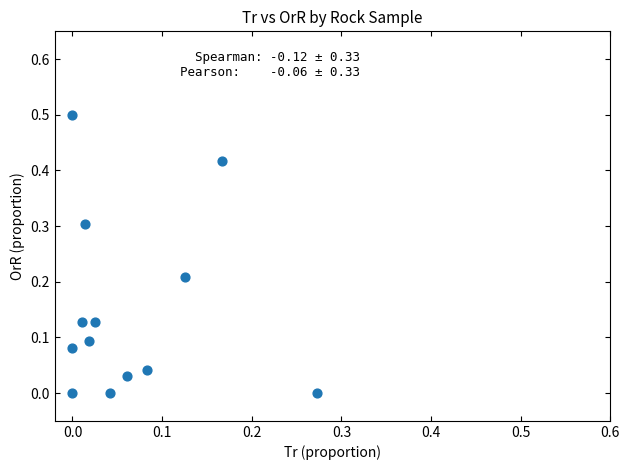

What is the range of Y values (max minus min)?

0.5